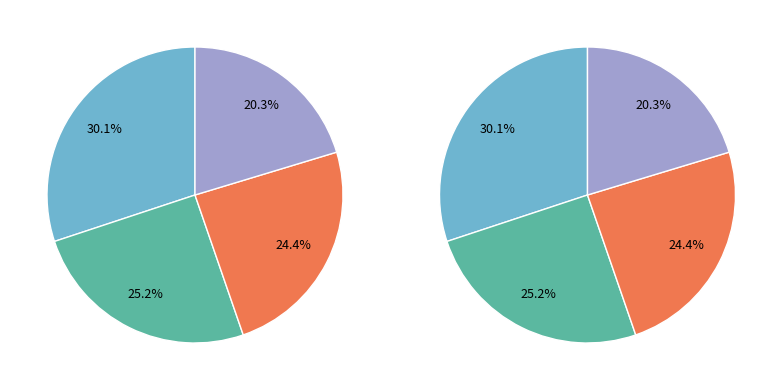

To the nearest percent, what is the average slice percentage?

25%